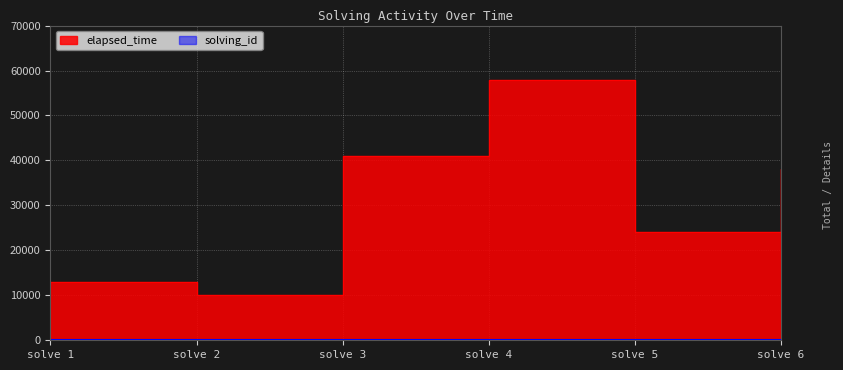

What is the sum of all elapsed_time values?

184000